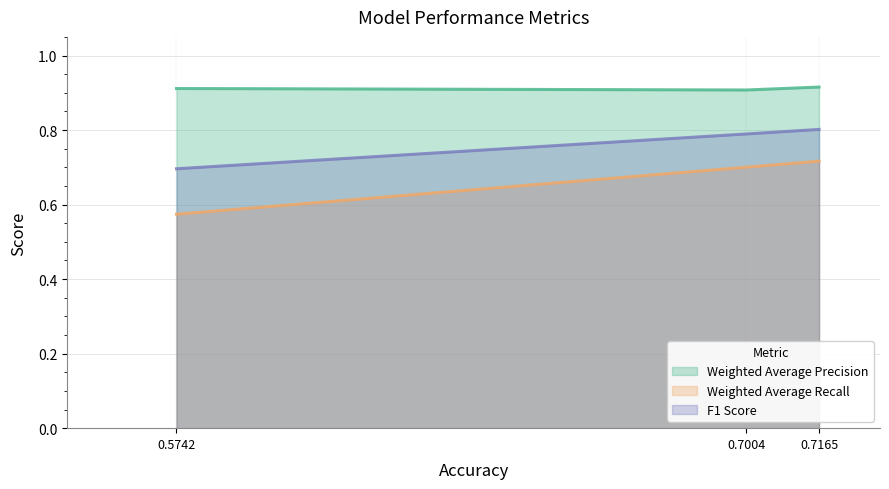

Is it true that Weighted Average Recall equals 0.3 at 0.7004?

False